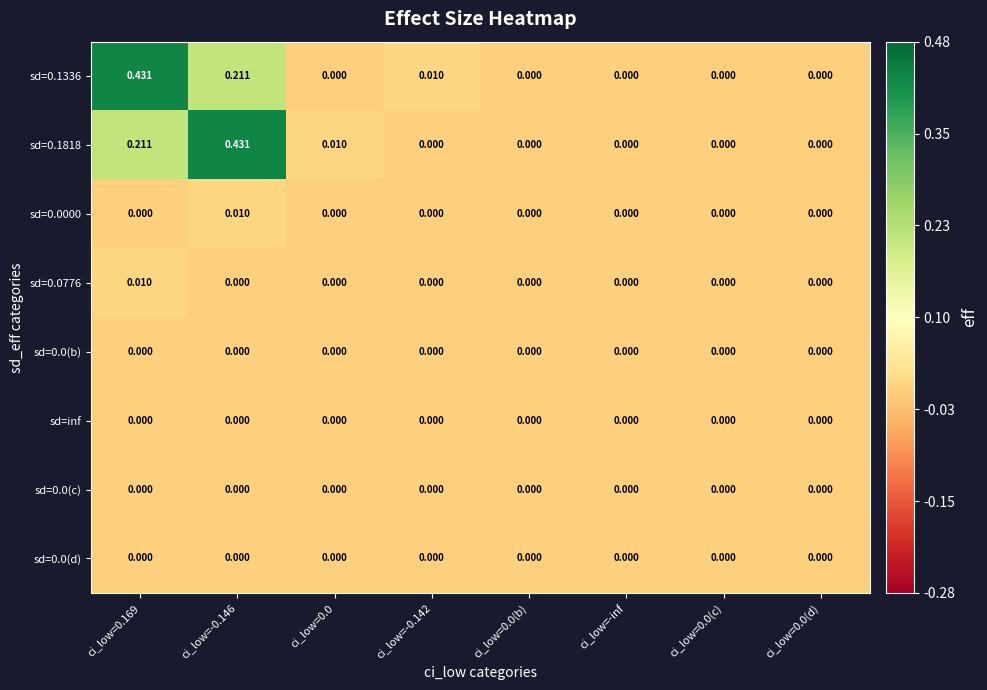

Which series has the largest total across all categories?

sd=0.1336